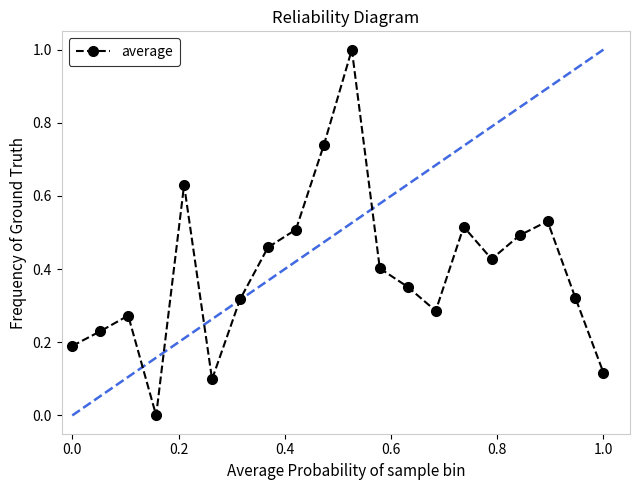

What is the maximum value shown in the chart?

1.0